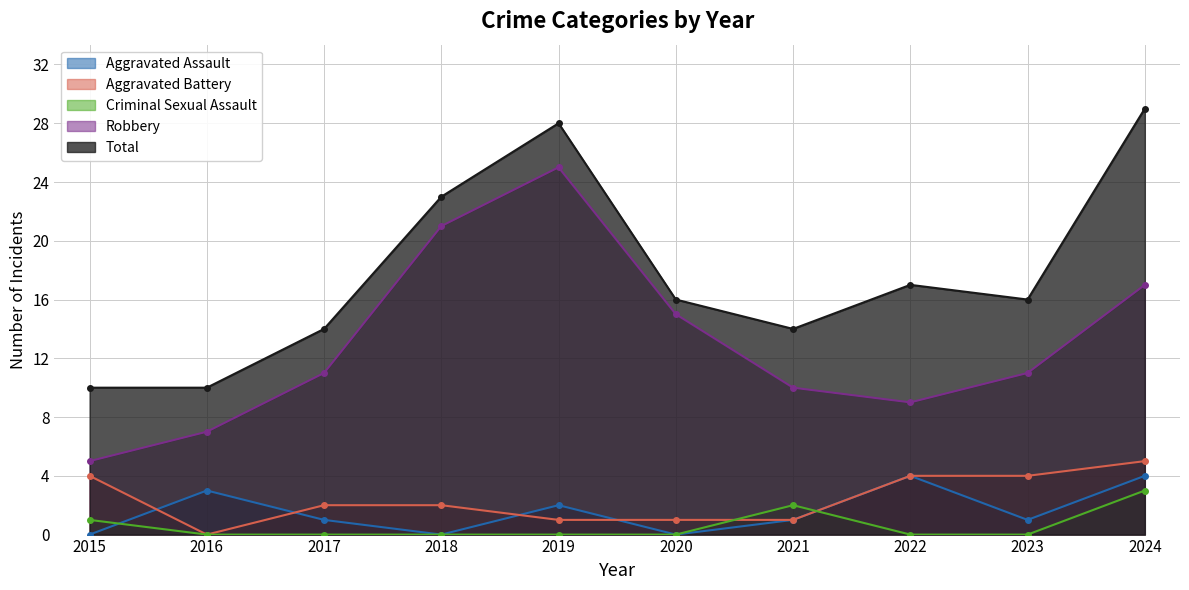

Which label corresponds to the smallest value in the chart?

2015